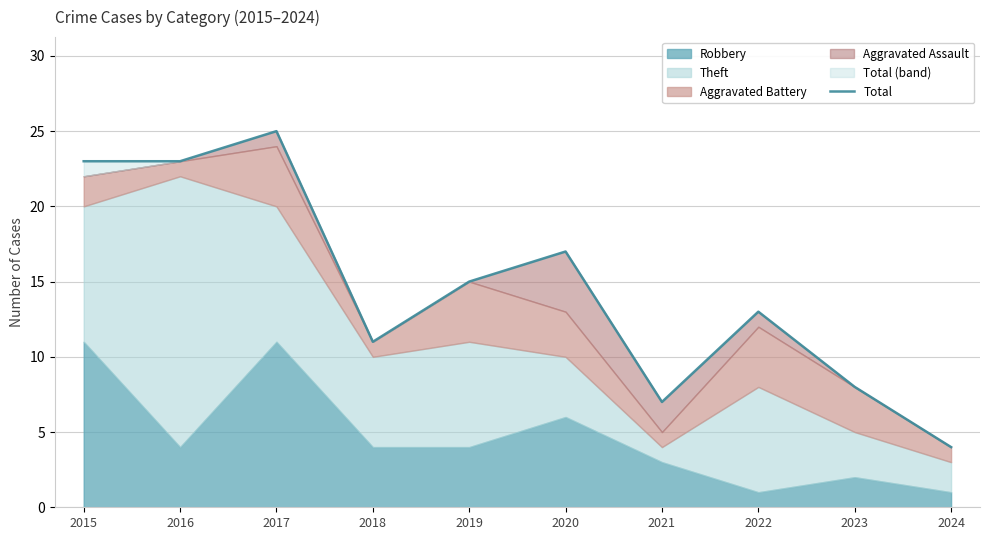

Where is the first local maximum?

2017